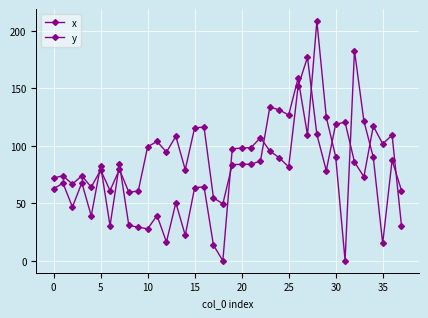

Does the chart have visible grid lines?

Yes